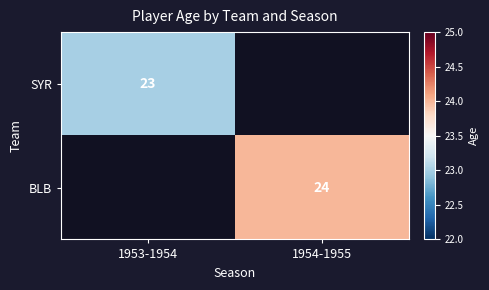

The value of SYR at 1953-1954 is 10. True or false?

False